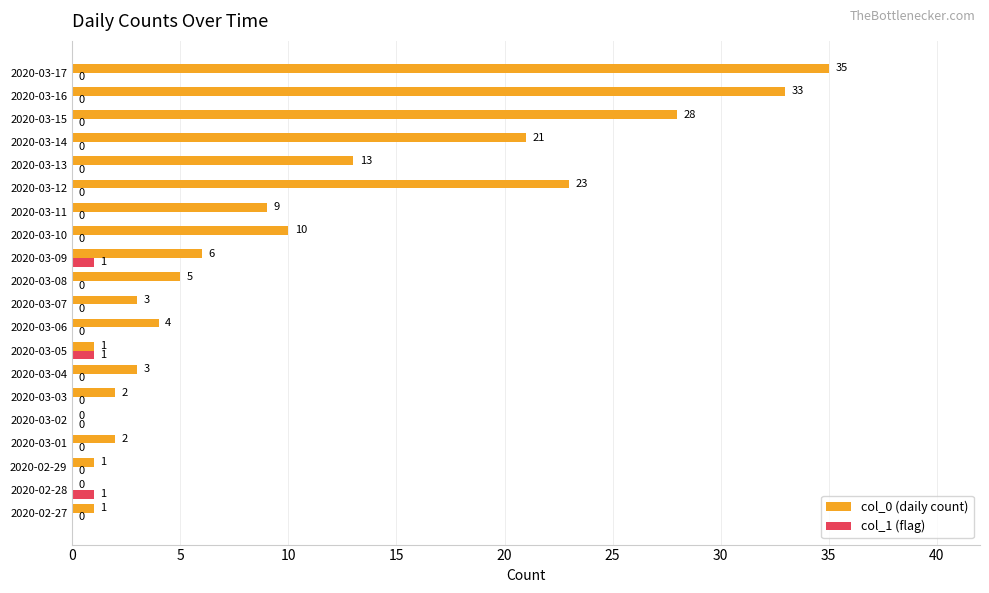

Between 2020-03-04 and 2020-03-08, which series saw the biggest shift?

col_0 (daily count)